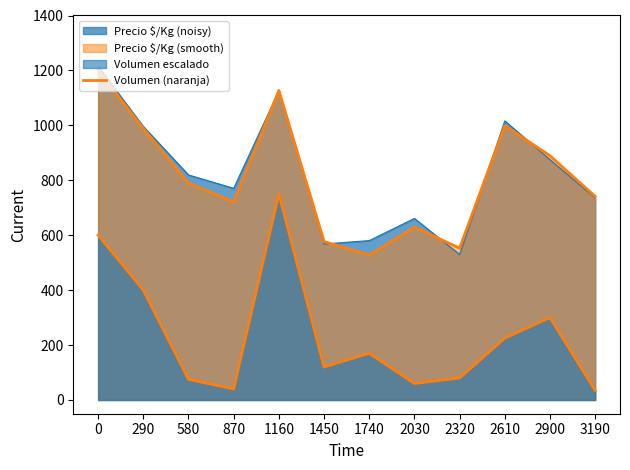

Does the chart display data point markers on the line(s)?

No